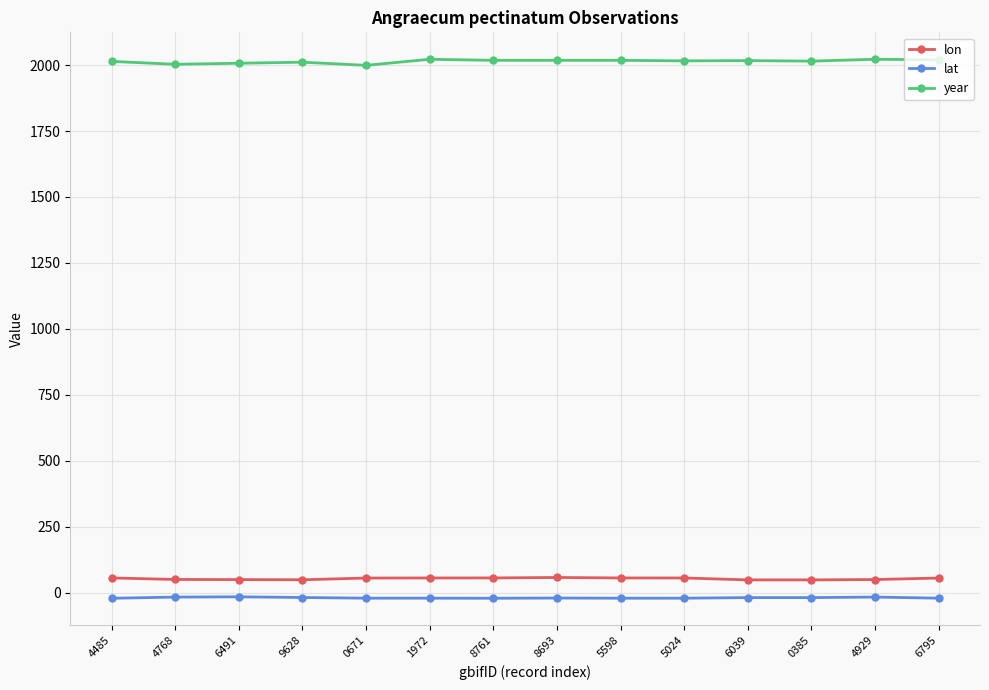

What is the maximum value for lon?

57.4